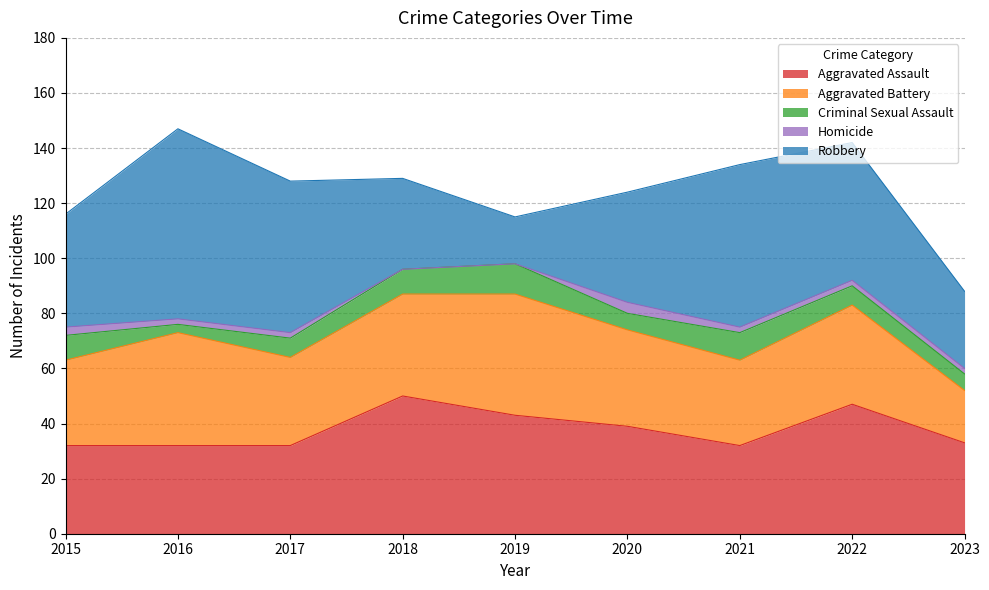

List the series in order of their peak value, highest first.

Robbery, Aggravated Assault, Aggravated Battery, Criminal Sexual Assault, Homicide